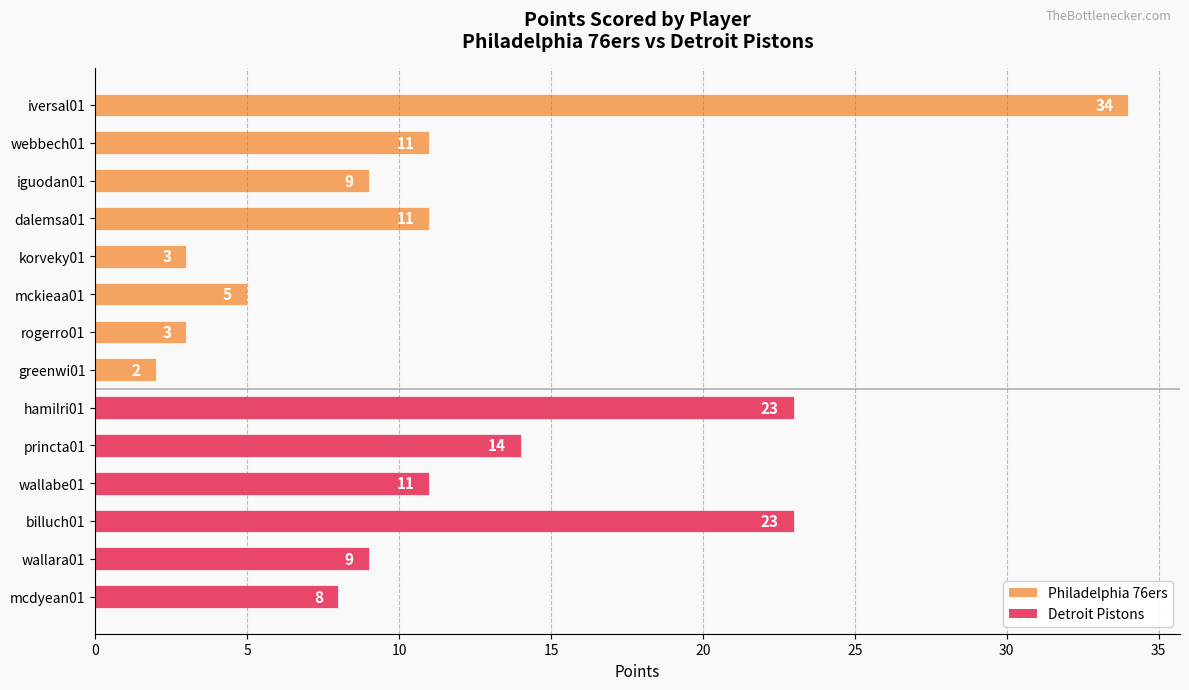

Is it true that the value at wallabe01 is 11?

True